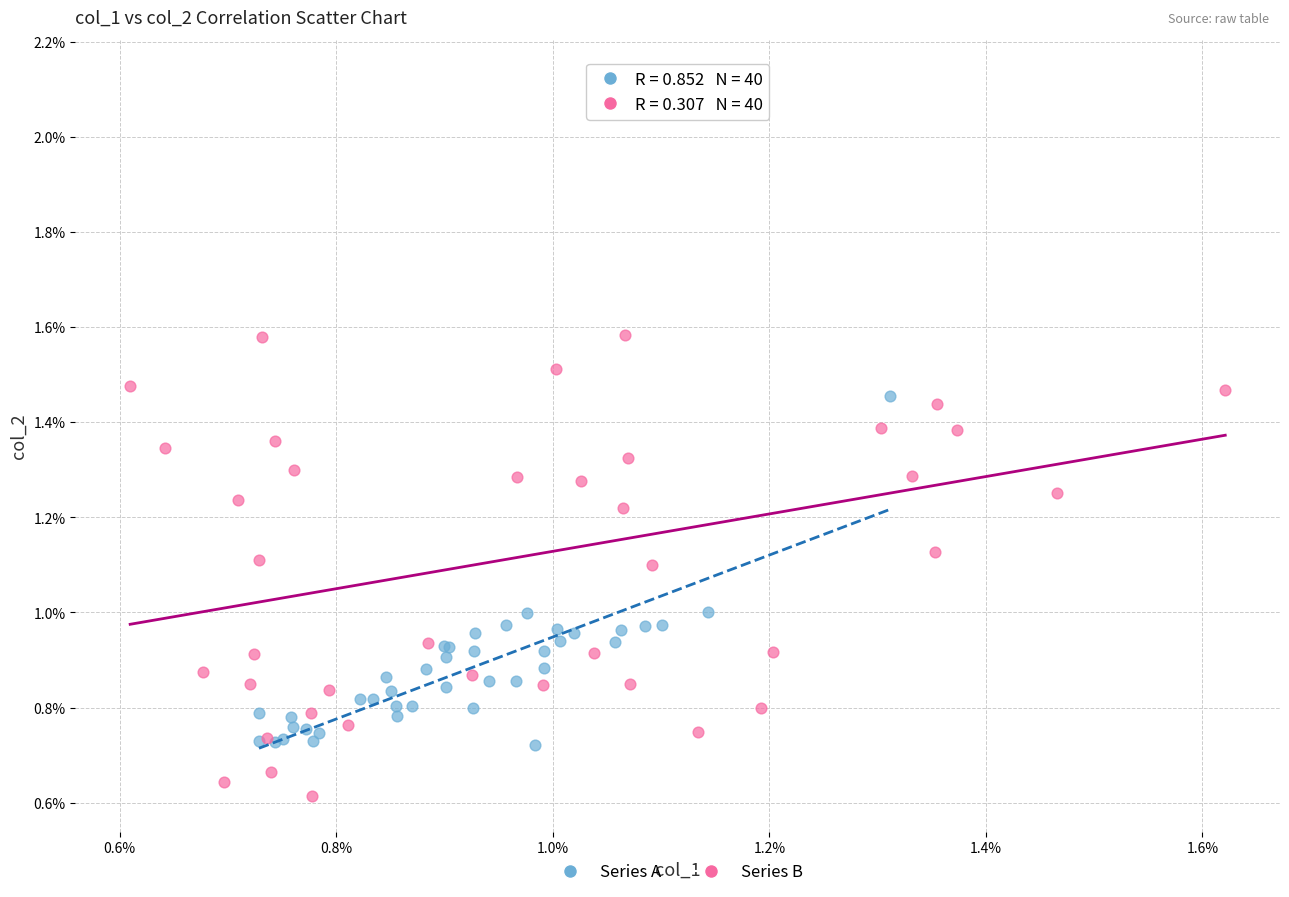

Which series contains the highest Y value?

Series B